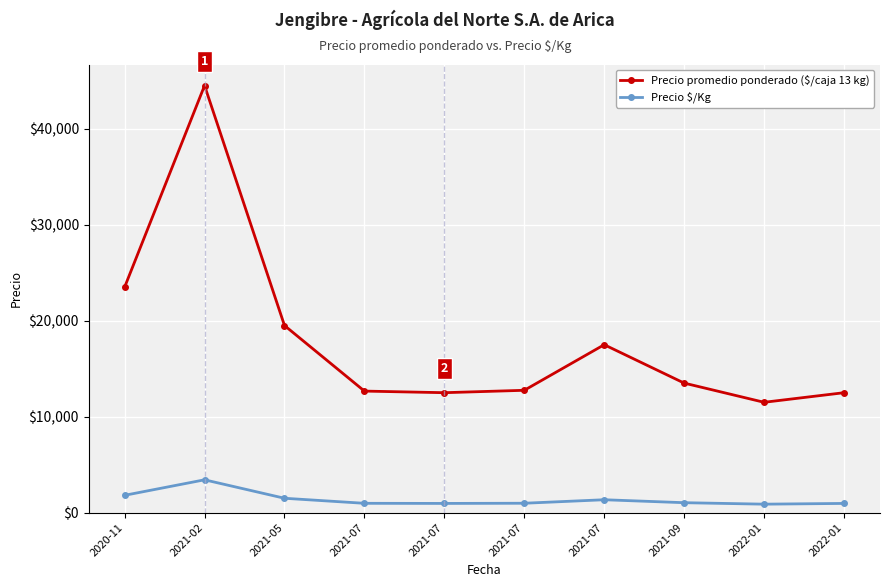

Reading right to left, extract all data points from this chart.

Precio promedio ponderado ($/caja 13 kg): 2022-01=12500	2022-01=11500	2021-09=13500	2021-07=17500	2021-07=12750	2021-07=12500	2021-07=12667	2021-05=19500	2021-02=44500	2020-11=23500
Precio $/Kg: 2022-01=962	2022-01=885	2021-09=1038	2021-07=1346	2021-07=981	2021-07=962	2021-07=974	2021-05=1500	2021-02=3423	2020-11=1808